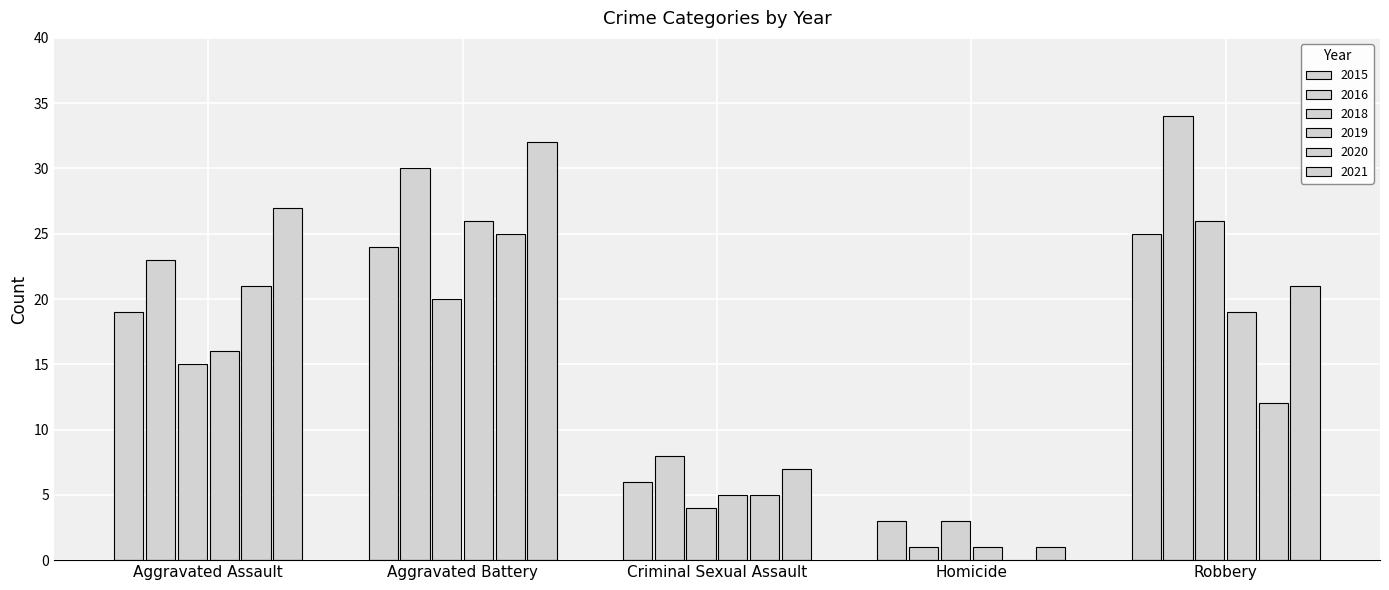

Count the 2019 values in the range 5 to 19.

3